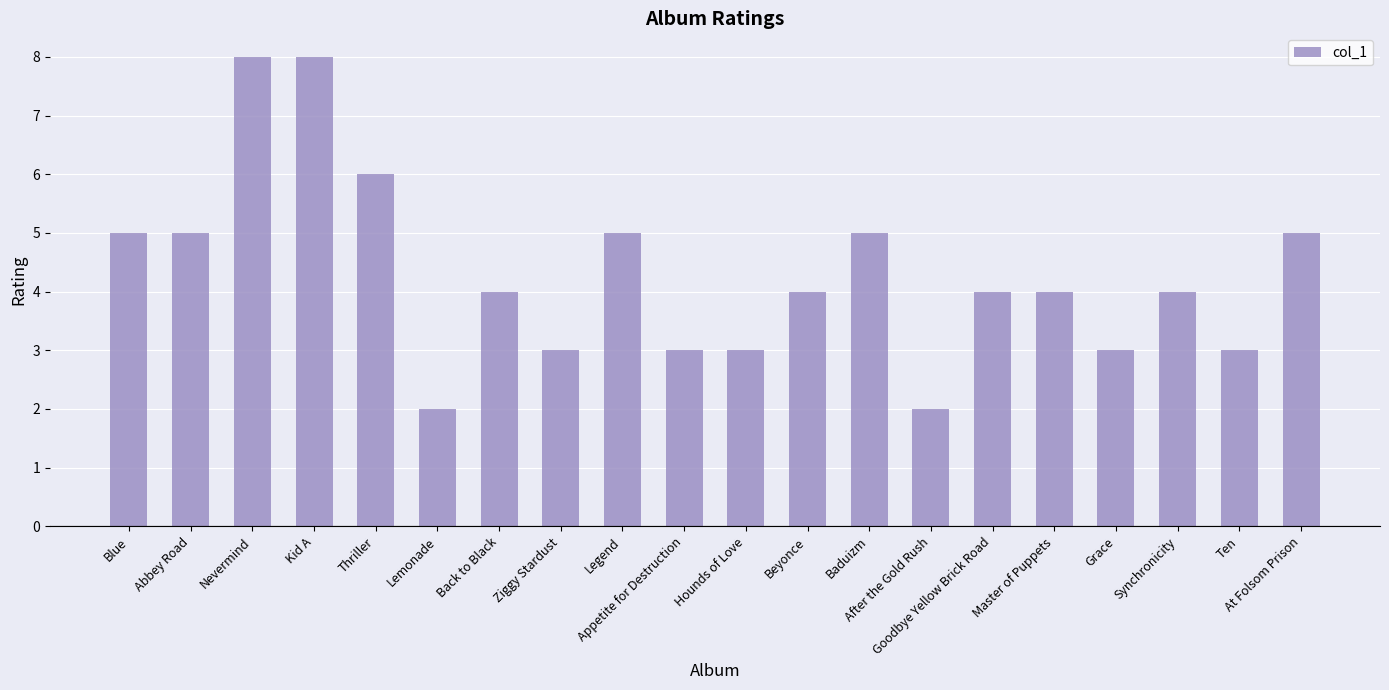

Count the number of data series in this chart.

1